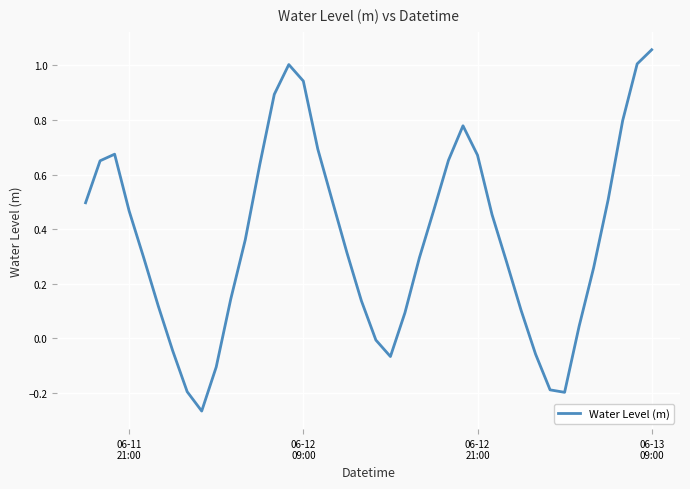

Count the number of values greater than 0.

31